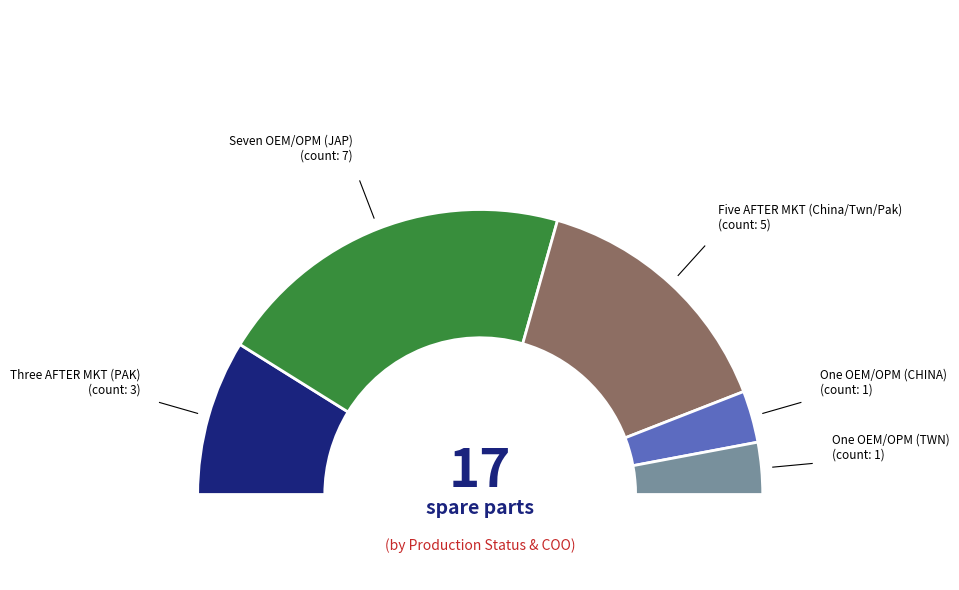

Is there any slice that represents more than half of the pie?

No